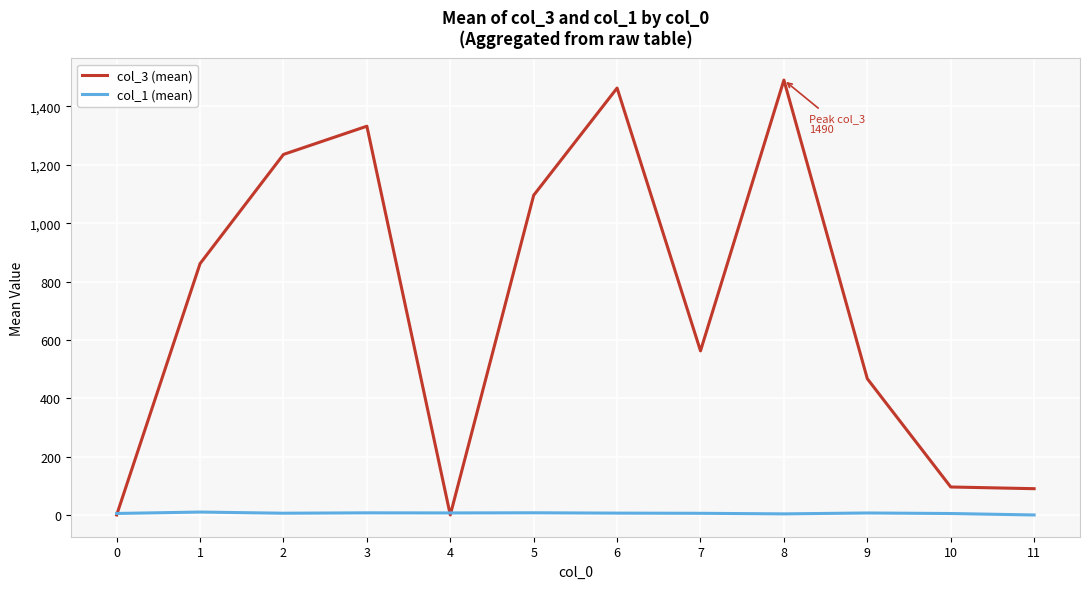

List the series in order of their overall mean, highest first.

col_3 (mean), col_1 (mean)